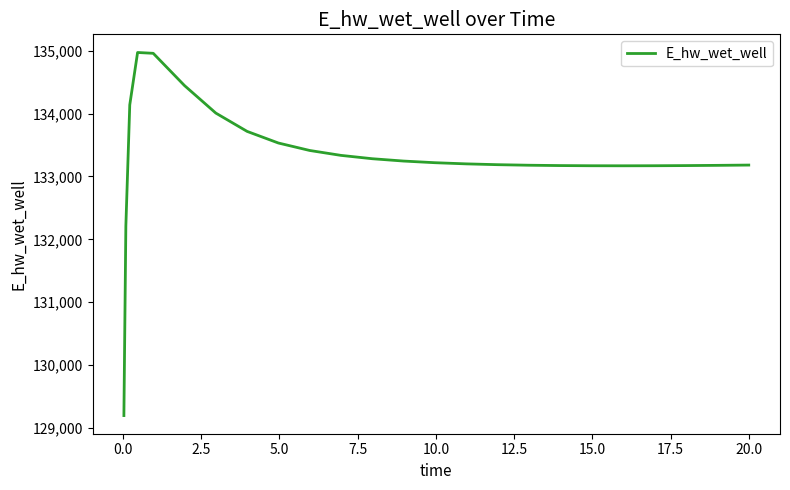

What is the maximum value shown in the chart?

134971.2